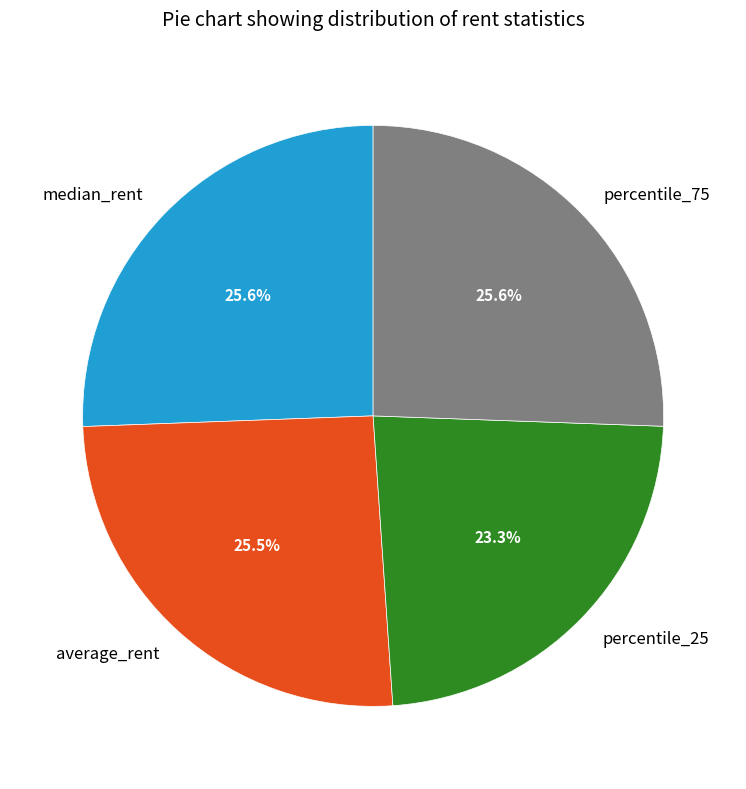

To the nearest percent, what is the combined percentage of percentile_25 and average_rent?

49%